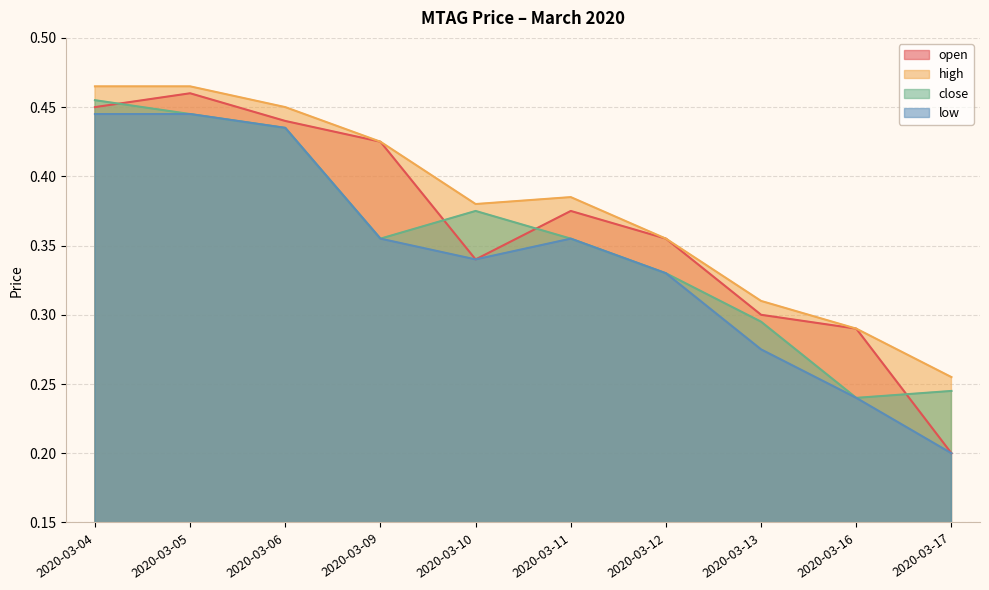

What is the difference between the low values at 2020-03-13 and 2020-03-04?

0.2